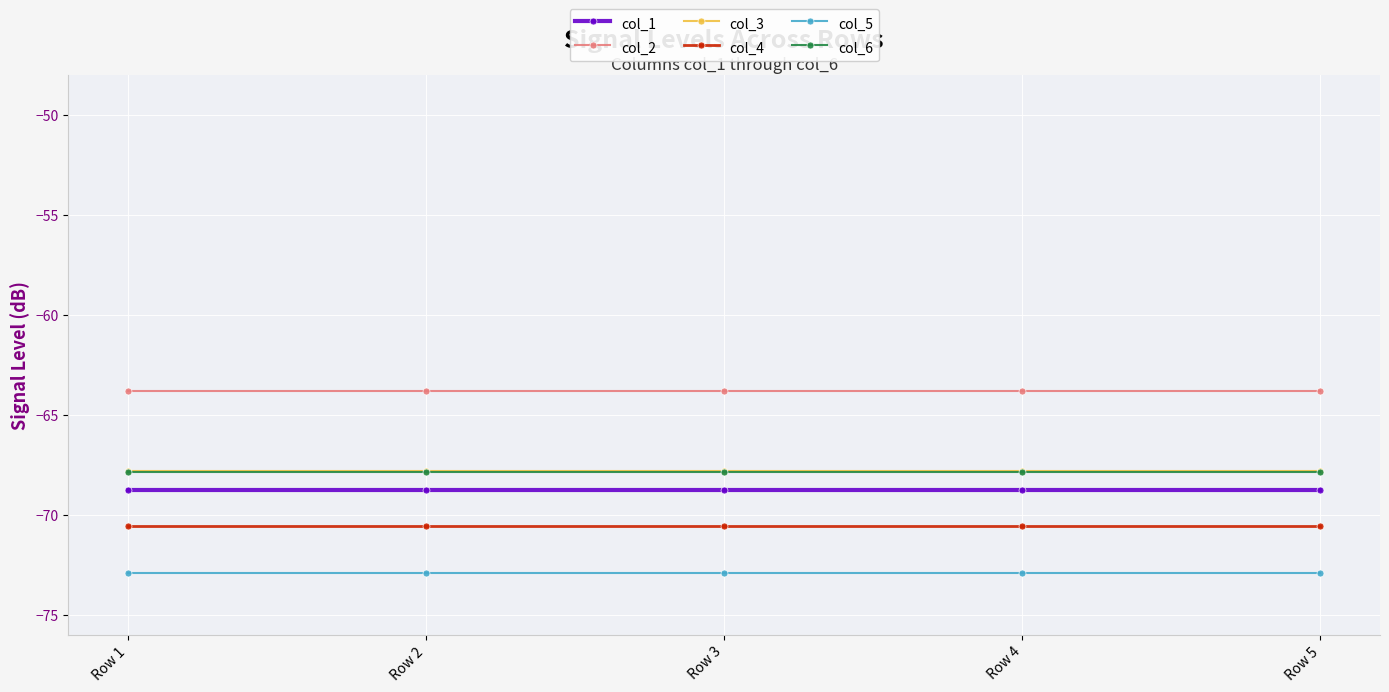

What is the difference between the highest and lowest values at Row 2?

9.1